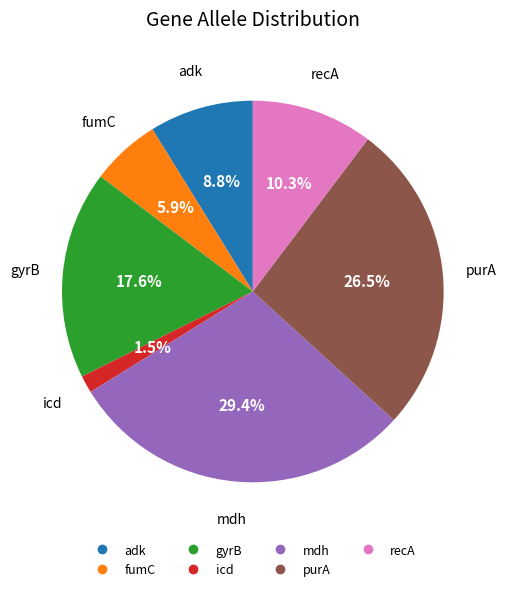

Combined, what portion of the pie is purA and adk?

35.3%